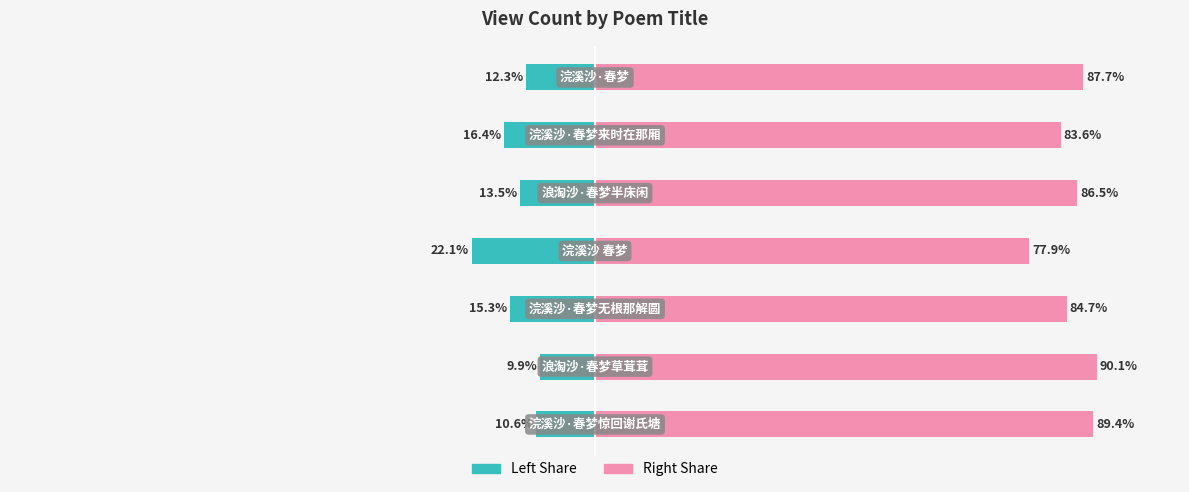

Reading right to left, what are all the values shown in this chart?

col_0 (Left): 6=-12.3	5=-16.4	4=-13.5	3=-22.1	2=-15.3	1=-9.9	0=-10.6
col_0 (Right): 6=87.7	5=83.6	4=86.5	3=77.9	2=84.7	1=90.1	0=89.4